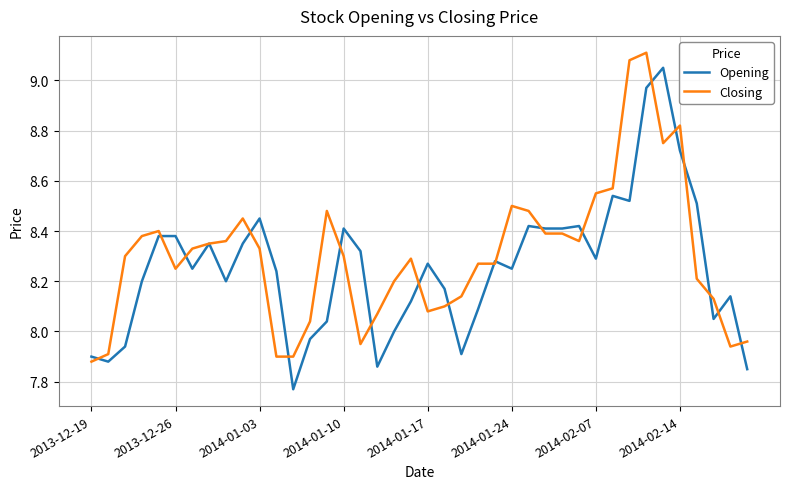

Rank the series by their maximum value, from lowest to highest.

Opening, Closing